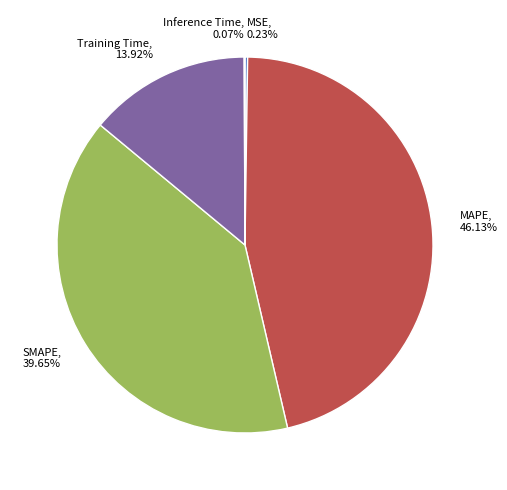

The Training Time slice represents 3% of the pie. True or false?

False